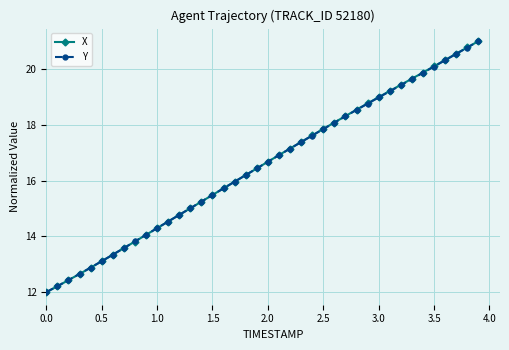

What is the value of the X point at the 9th from the left?

13.8